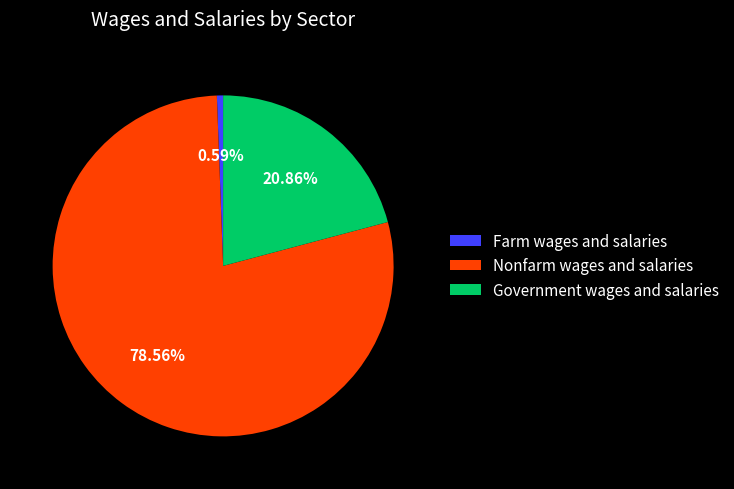

To the nearest percent, what is the average slice percentage?

33%